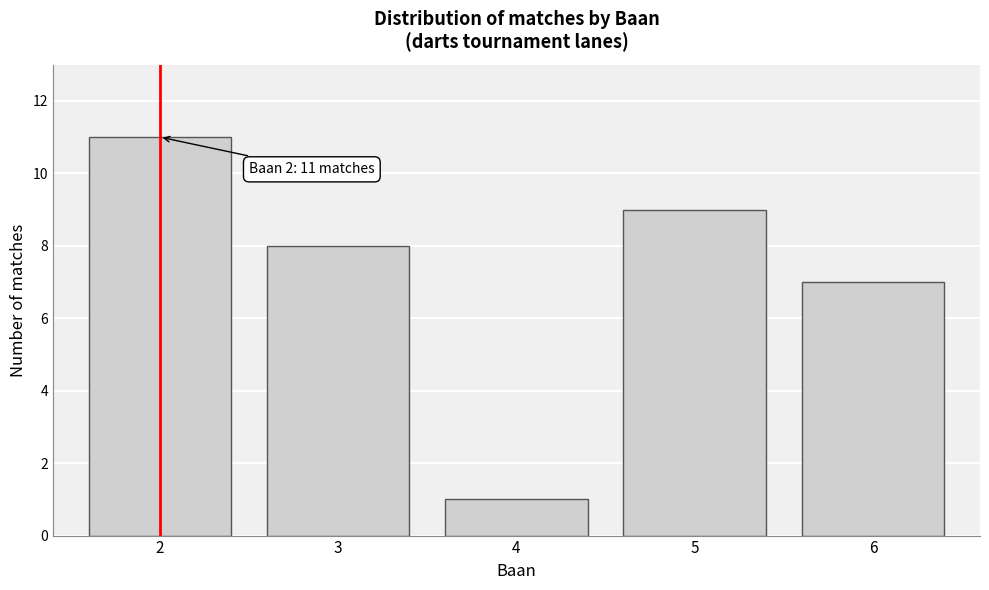

Reading left to right, transcribe all the data shown in this chart.

11	8	1	9	7